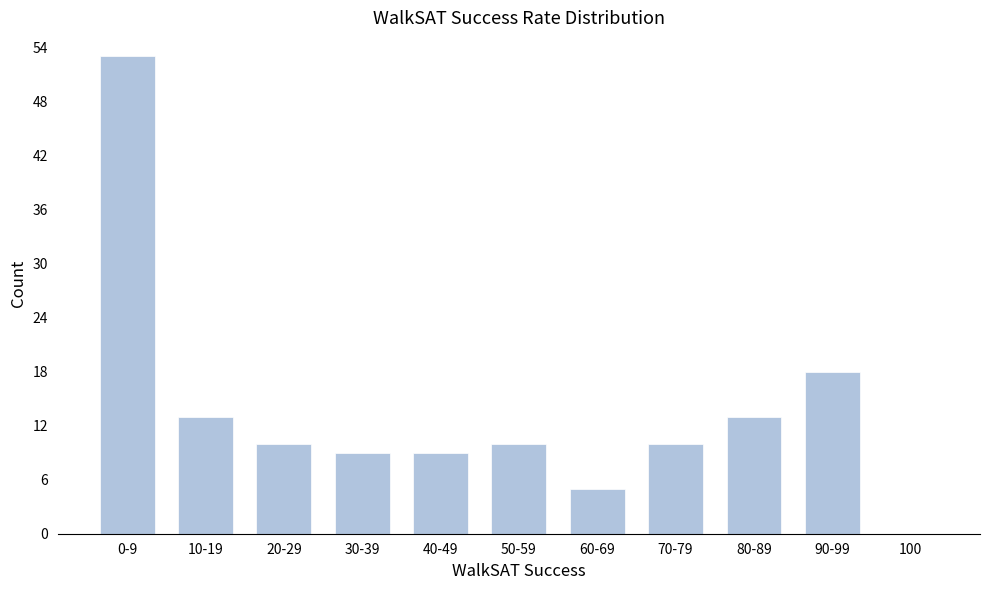

Reading left to right, what are all the values shown in this chart?

0-9=53	10-19=13	20-29=10	30-39=9	40-49=9	50-59=10	60-69=5	70-79=10	80-89=13	90-99=18	100=0